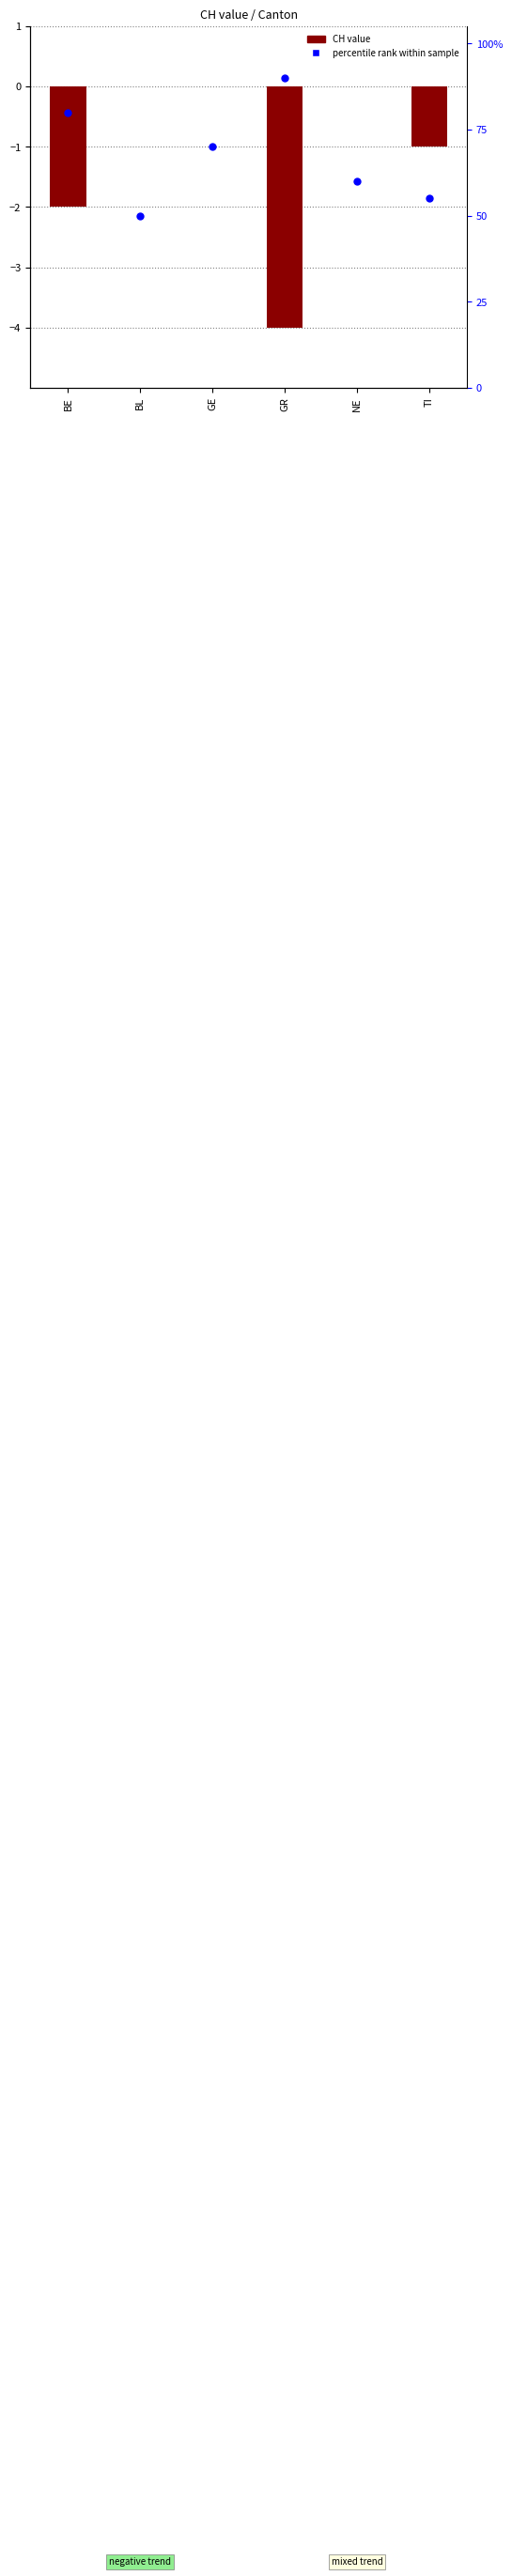

Which series reaches the minimum Y coordinate?

CH value